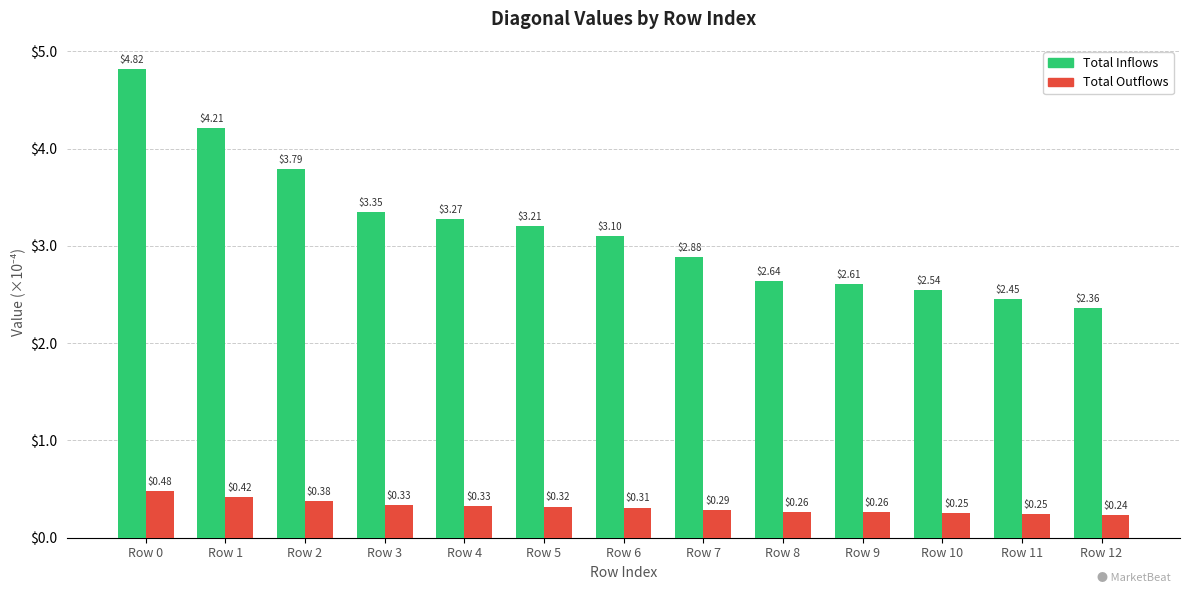

Are the bars grouped side by side (vs. stacked)?

Yes